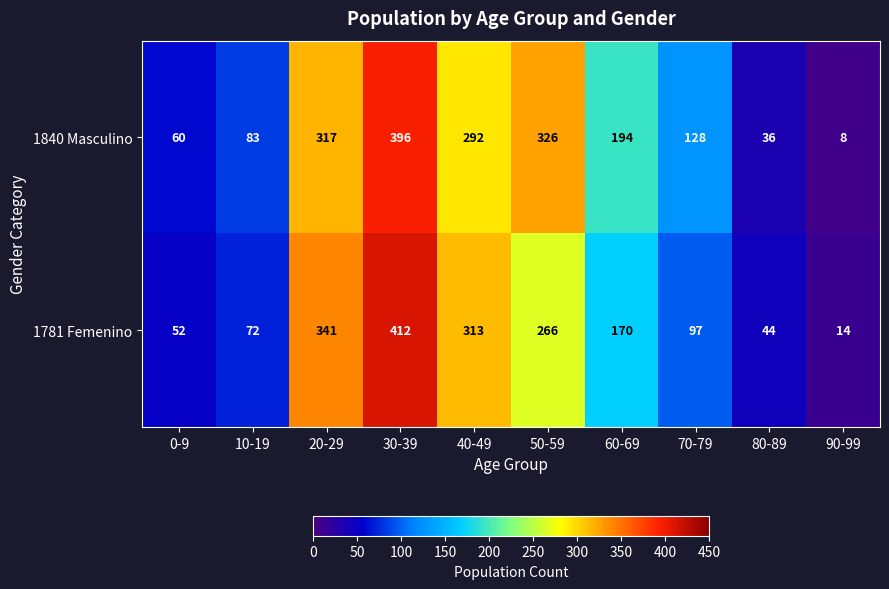

What is the difference between the maximum and minimum values in the 1781 Femenino series?

398